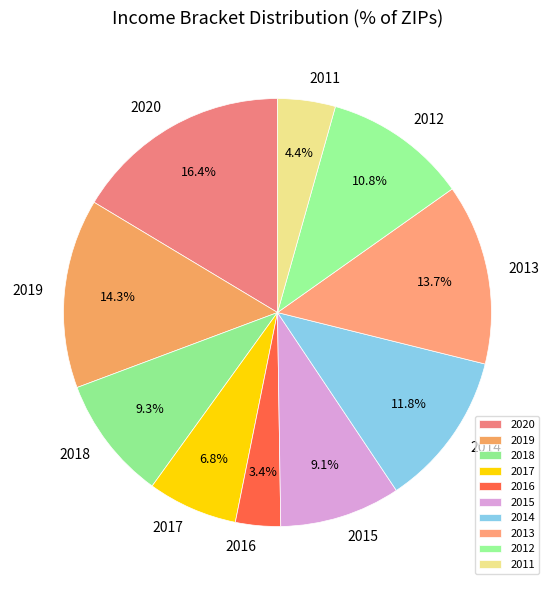

Is there a majority slice in this chart?

No